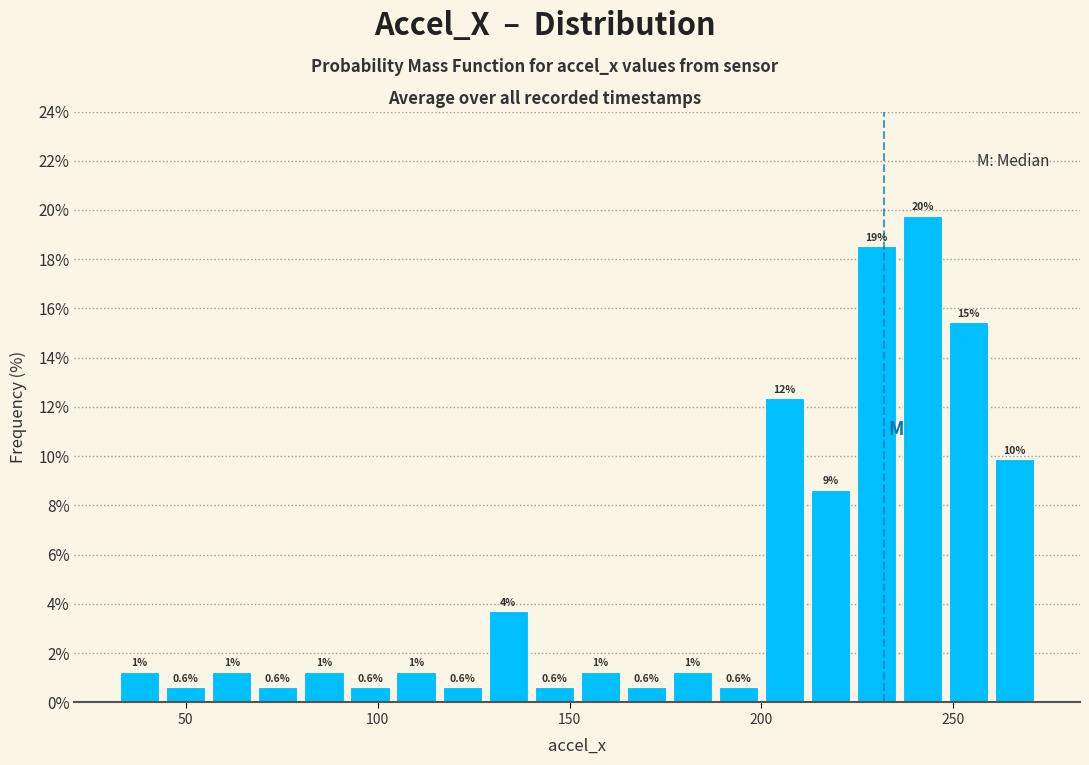

Read against the x-axis, roughly where is the centre of the tallest bar?

240